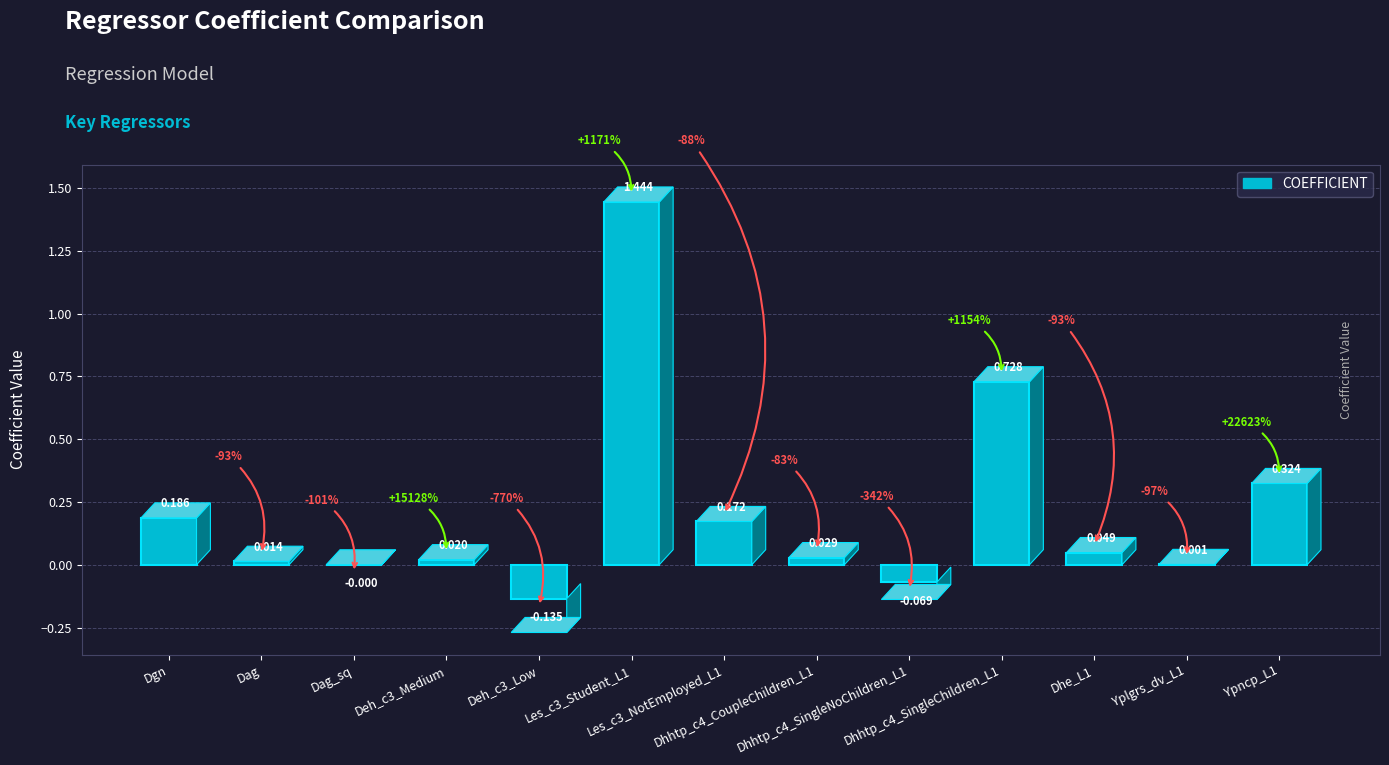

Count the number of categories in the chart.

13